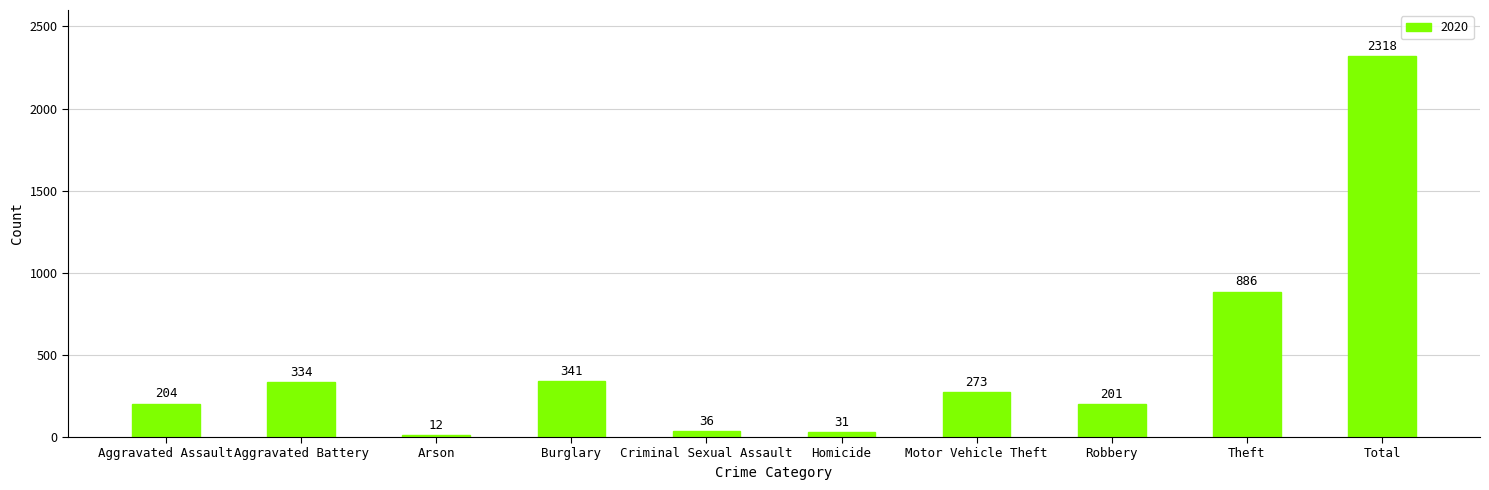

What is the value of the 7th bar from the left?

273